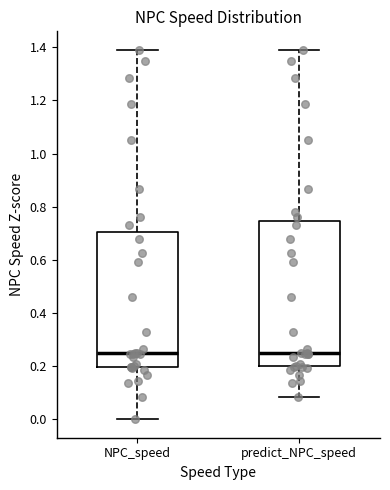

Where is the upper edge of the box for predict_NPC_speed on the y-axis? The values are not printed on the chart, so give them approximately, as read against the axis.

0.74